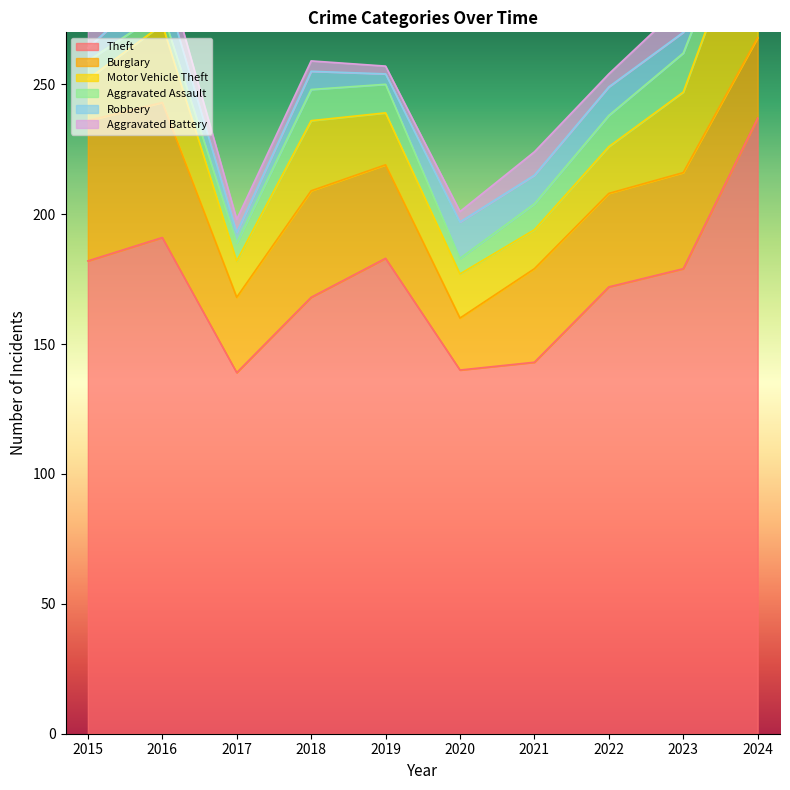

Which series has the largest total across all categories?

Theft